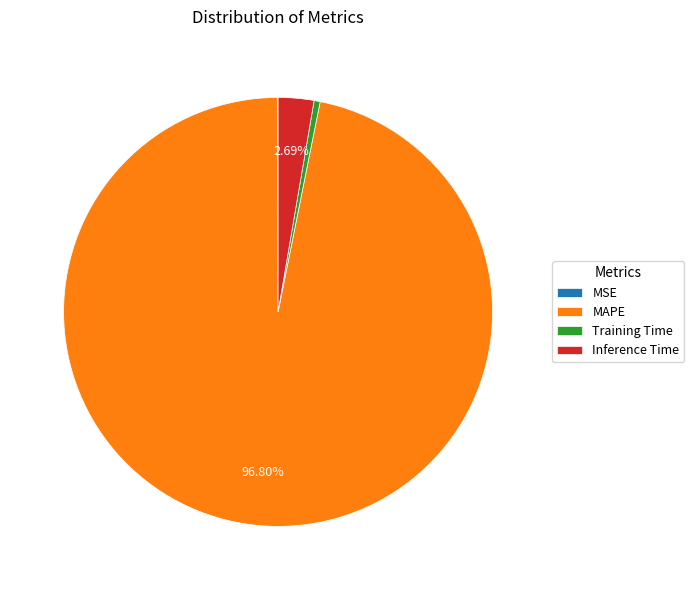

To the nearest percent, what is the difference between the Inference Time and Training Time slice percentages?

2%